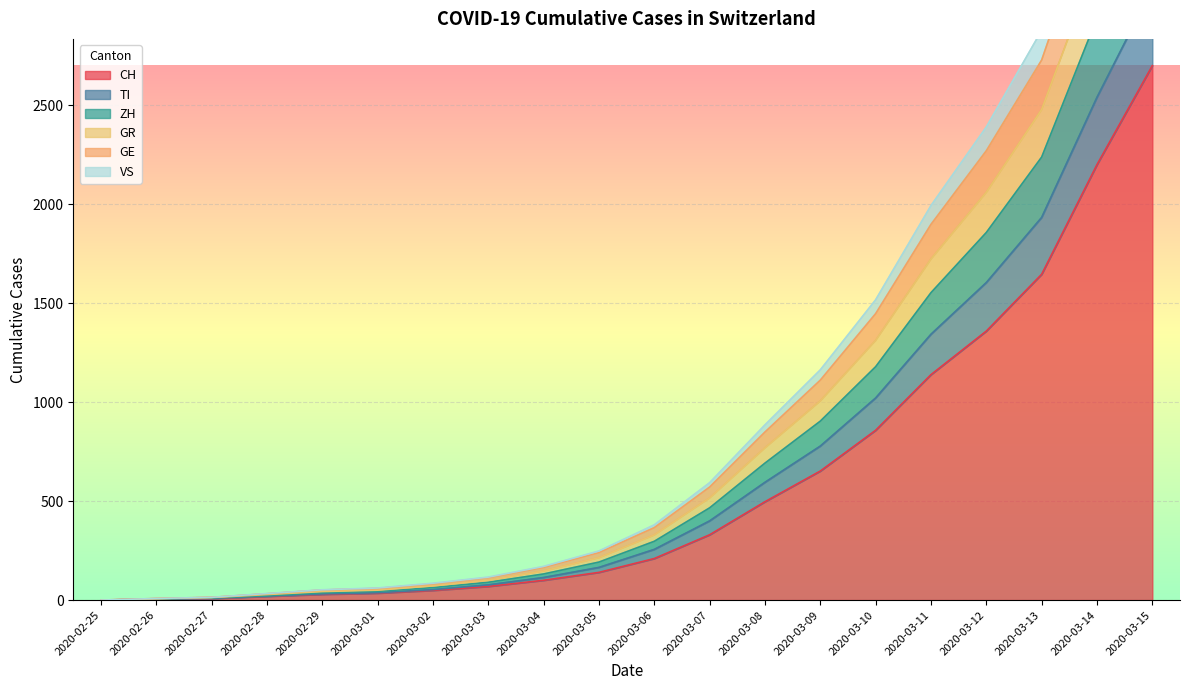

The CH series shows 652 at 2020-03-09. True or false?

True